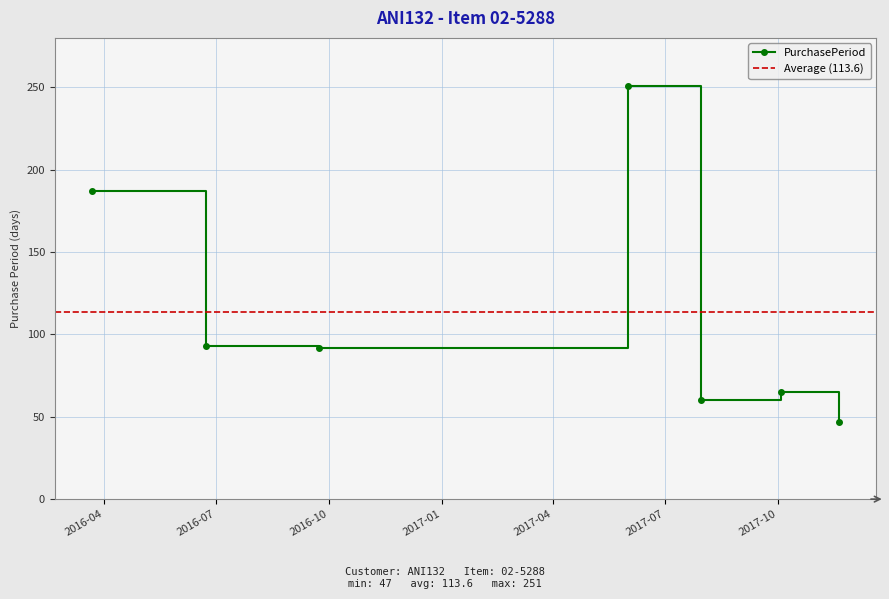

What value does the data have at 2016-06-23?

93